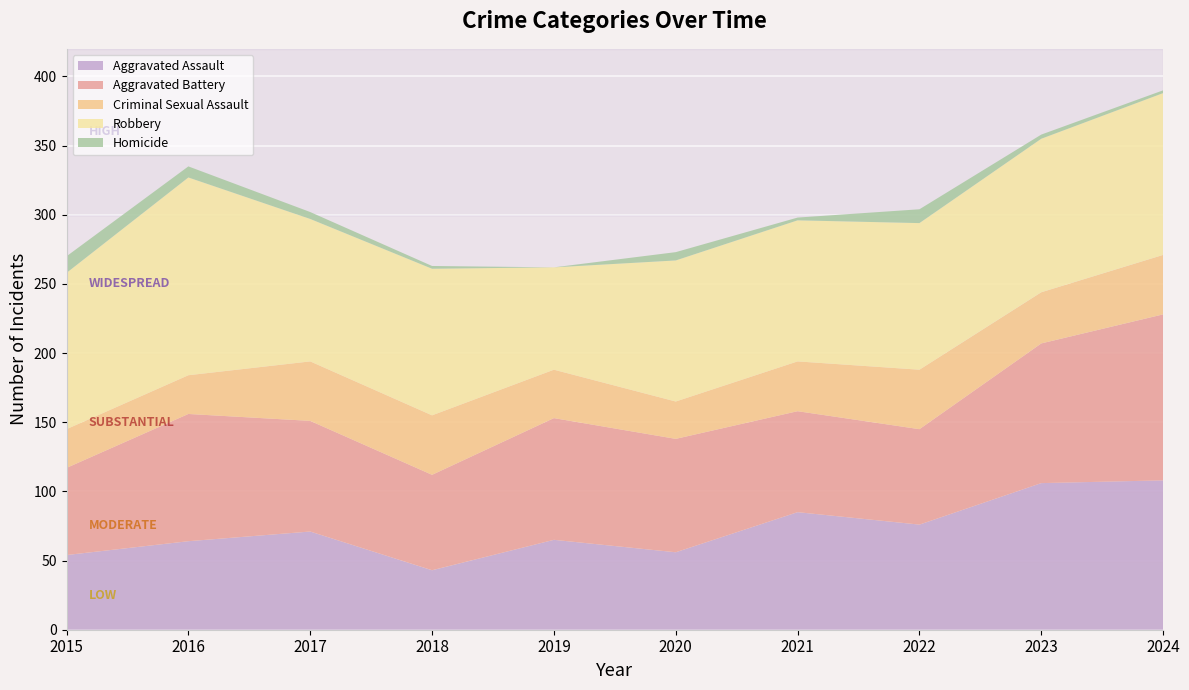

Reading right to left, transcribe all the data shown in this chart.

Aggravated Assault: 2024=108	2023=106	2022=76	2021=85	2020=56	2019=65	2018=43	2017=71	2016=64	2015=54
Aggravated Battery: 2024=120	2023=101	2022=69	2021=73	2020=82	2019=88	2018=69	2017=80	2016=92	2015=63
Criminal Sexual Assault: 2024=43	2023=37	2022=43	2021=36	2020=27	2019=35	2018=43	2017=43	2016=28	2015=28
Robbery: 2024=117	2023=111	2022=106	2021=102	2020=102	2019=74	2018=106	2017=103	2016=143	2015=113
Homicide: 2024=2	2023=3	2022=10	2021=2	2020=6	2019=0	2018=2	2017=5	2016=8	2015=12